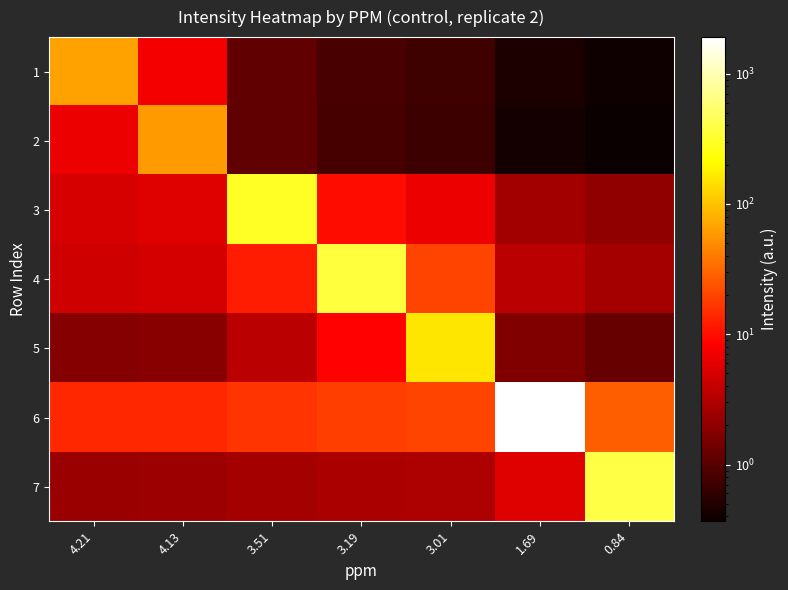

How many series are shown in this chart?

7